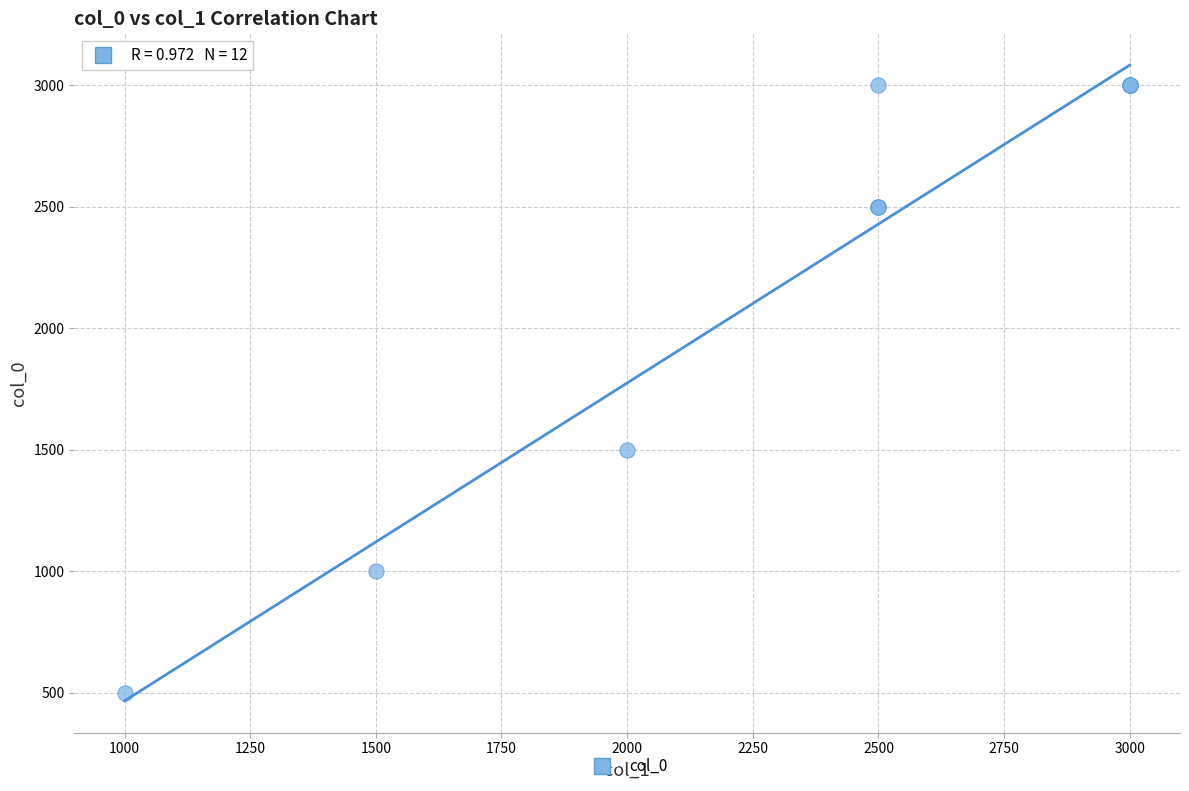

What Y value in the scatter plot is closest to 1750?

1500